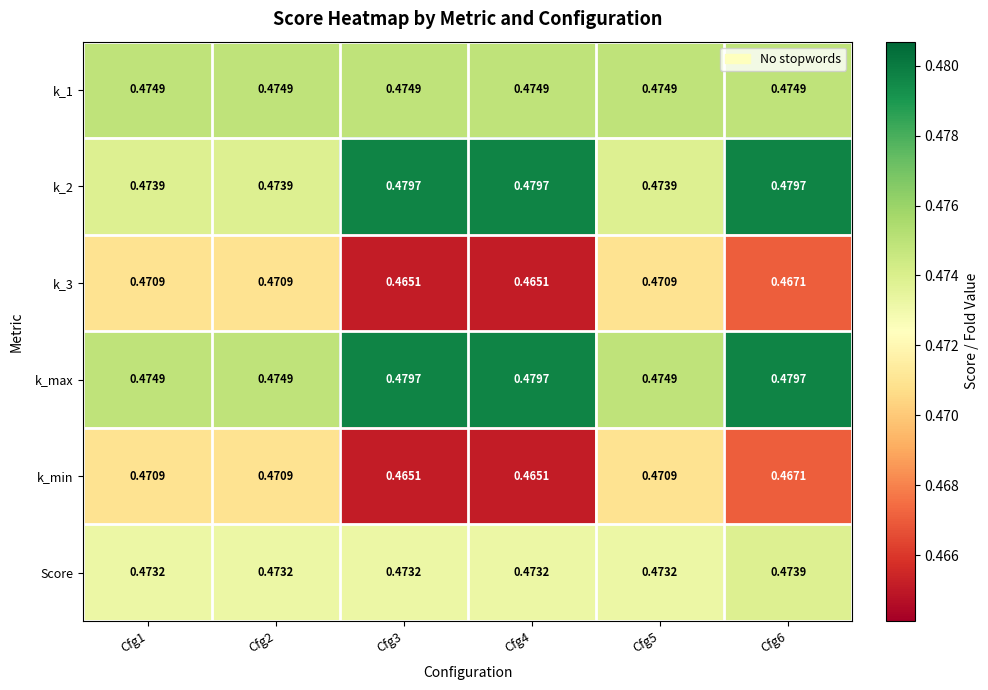

Which series has the largest total across all categories?

k_max